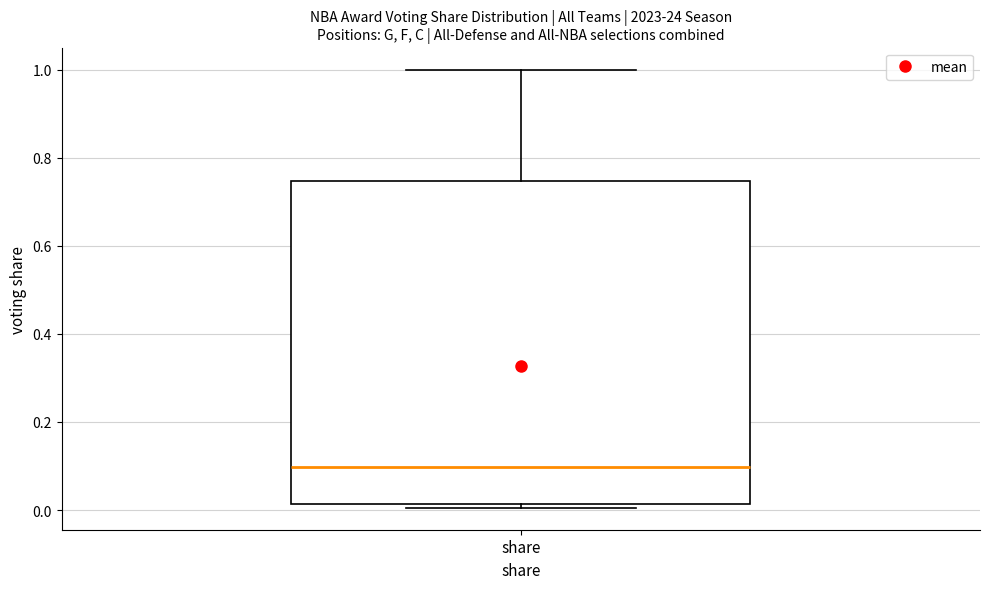

Transcribe this box plot: give where the median line is, the range the box spans, and where the two whiskers end, as read against the y-axis. The values are not printed on the chart, so give them approximately, as read against the axis.

median 0.10, box 0.02 to 0.74, whiskers 0.00 to 1.00